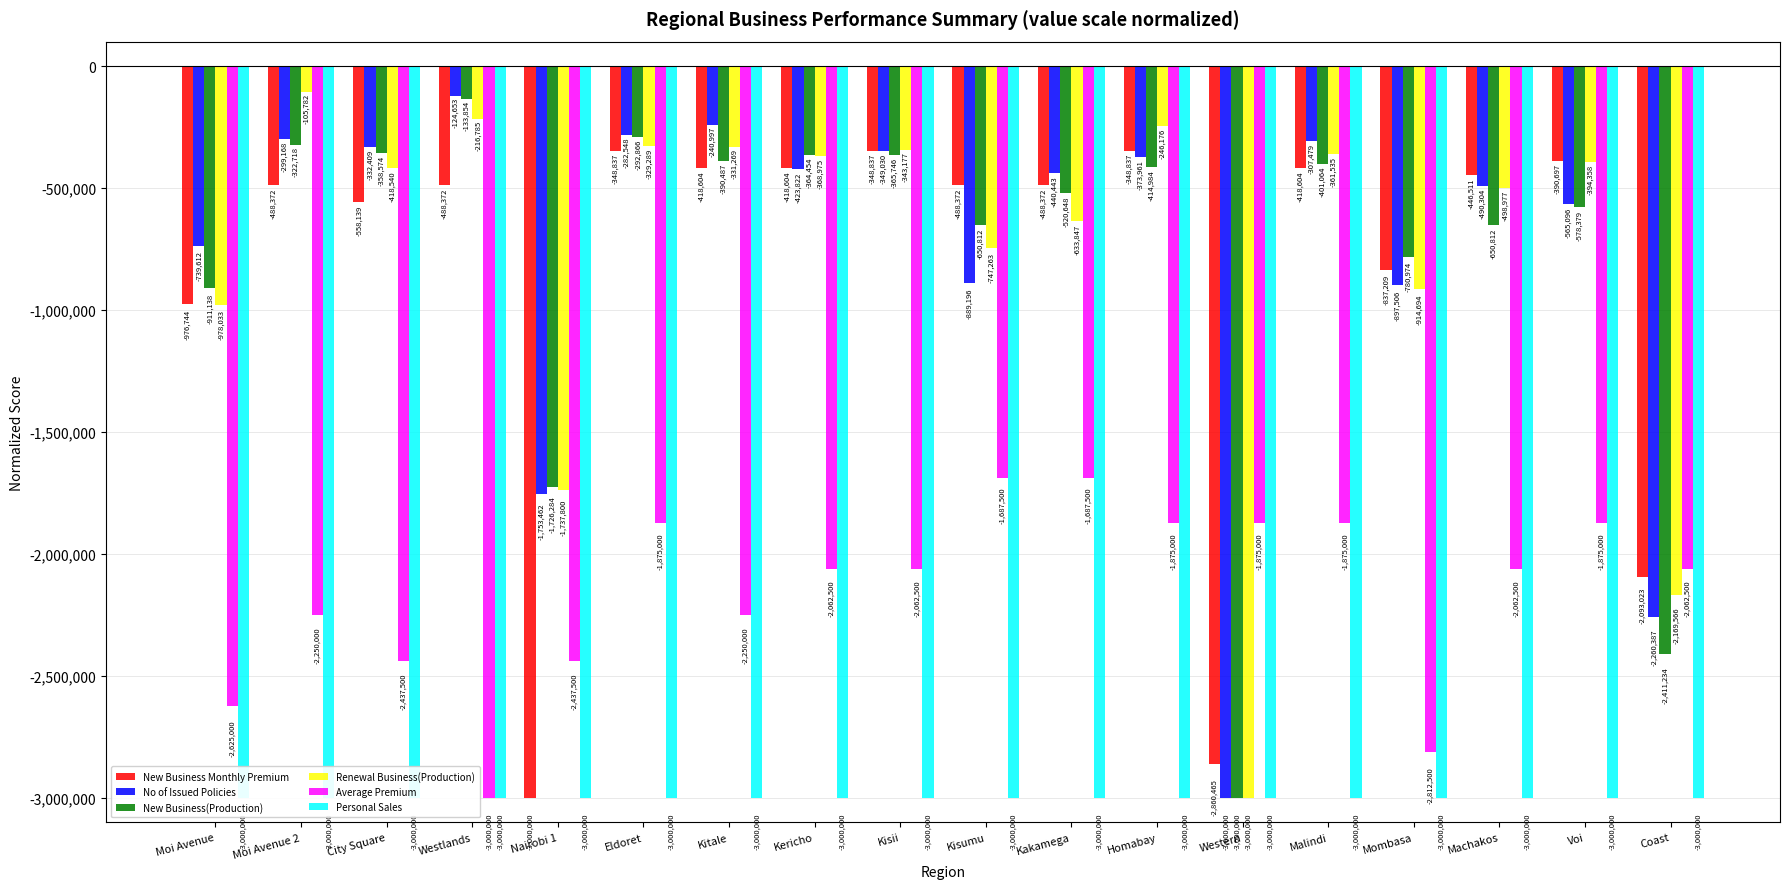

What is the difference between the maximum and second lowest values in the No of Issued Policies series?

2135734.1